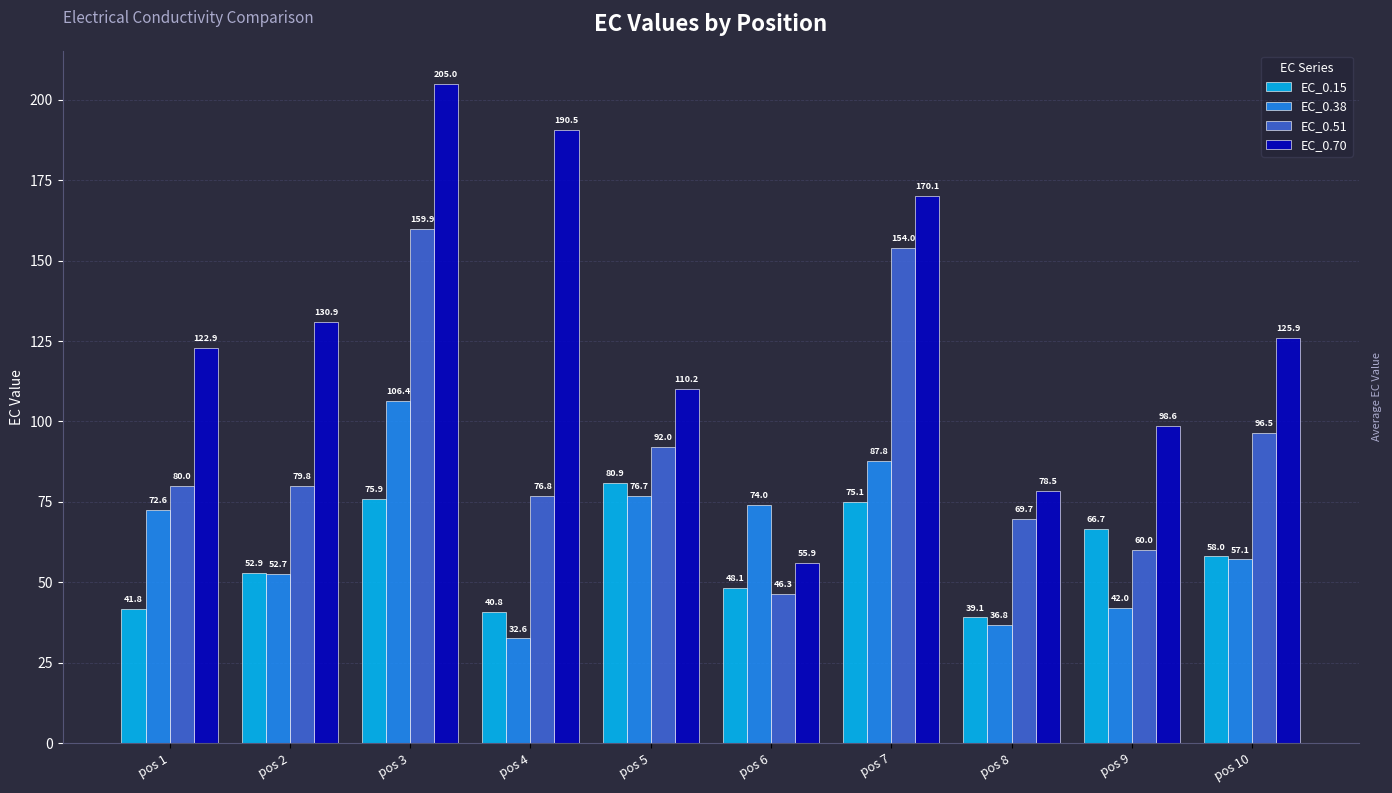

Which series has the widest spread of values?

EC_0.70